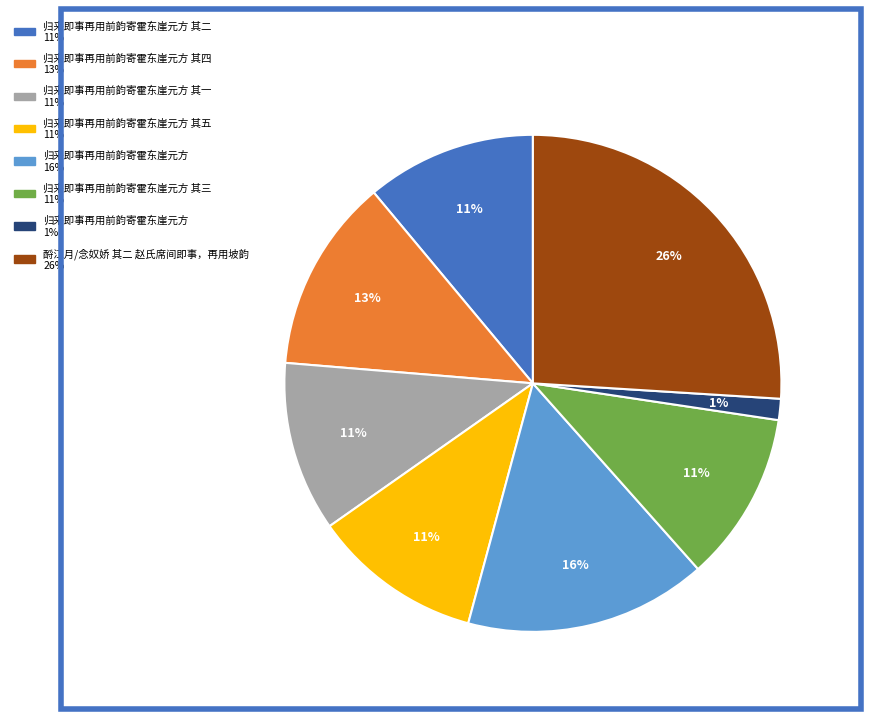

To the nearest percent, what is the difference between the largest and smallest slice percentages?

25%